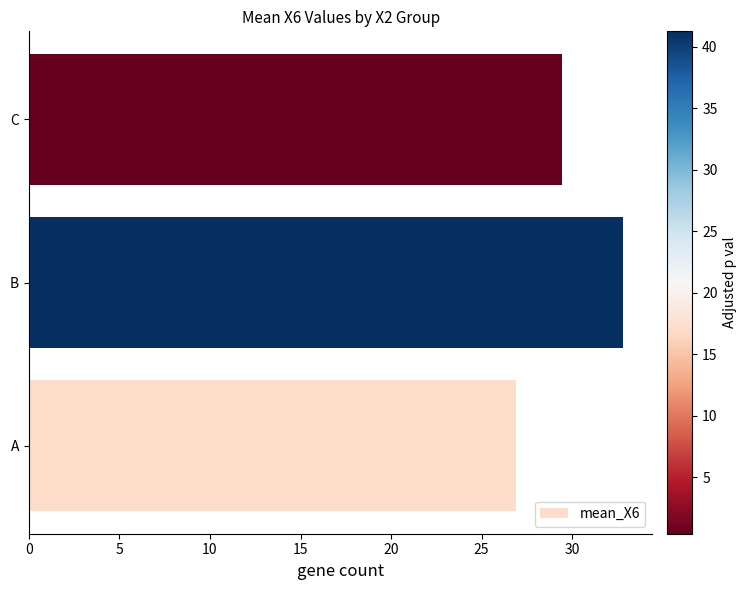

At which category does the chart reach its peak across all series?

B